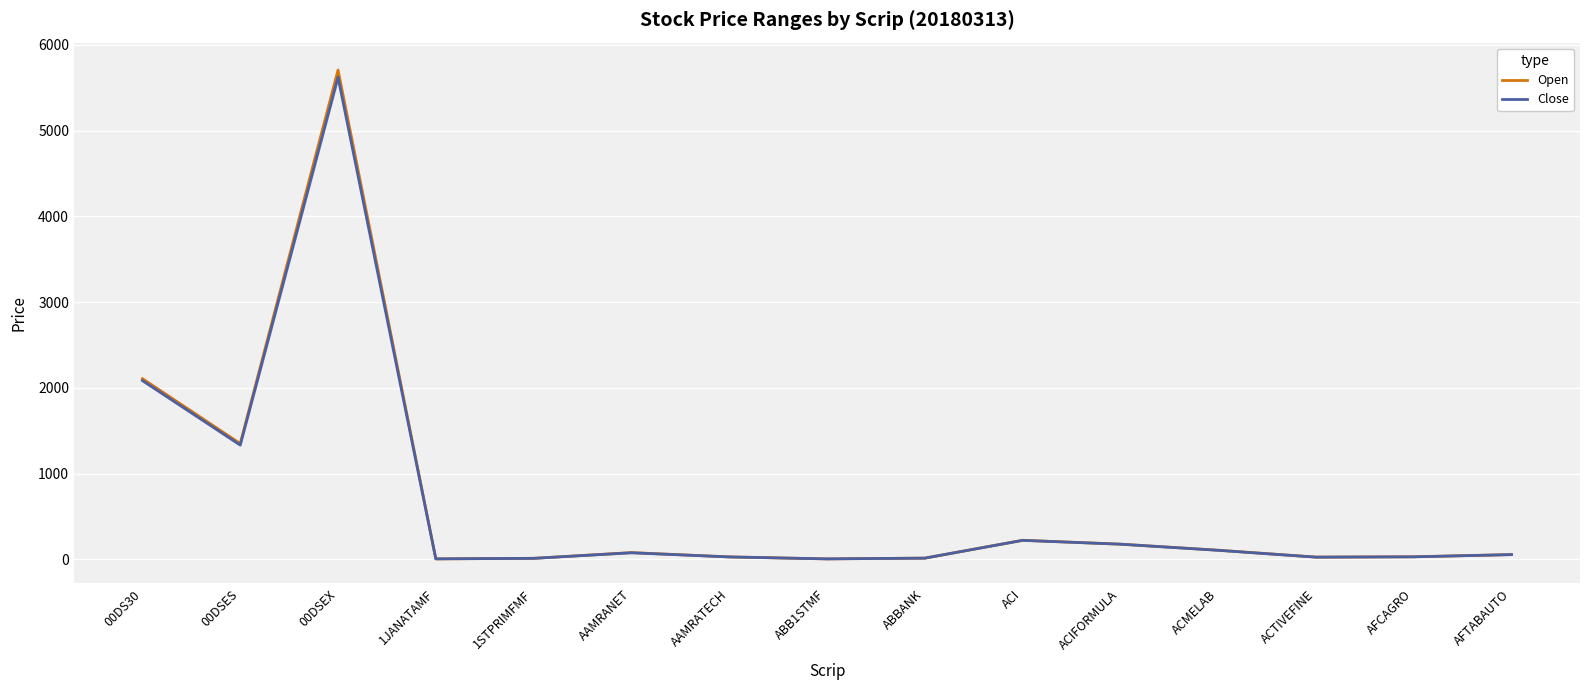

What is the difference between the Close values at 00DS30 and 00DSEX?

3538.1